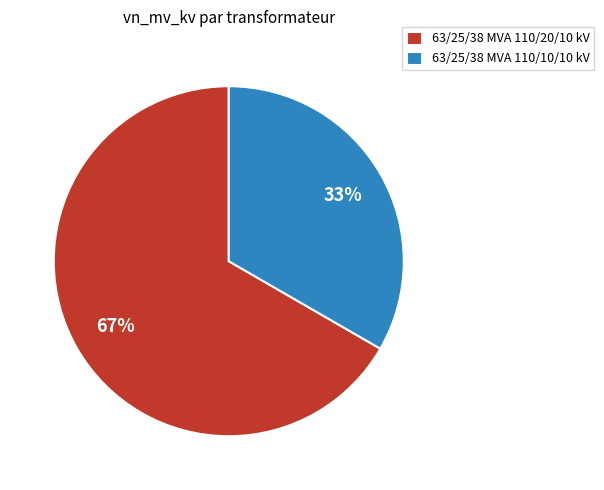

Do 63/25/38 MVA 110/20/10 kV and 63/25/38 MVA 110/10/10 kV together represent more than half of the pie?

Yes